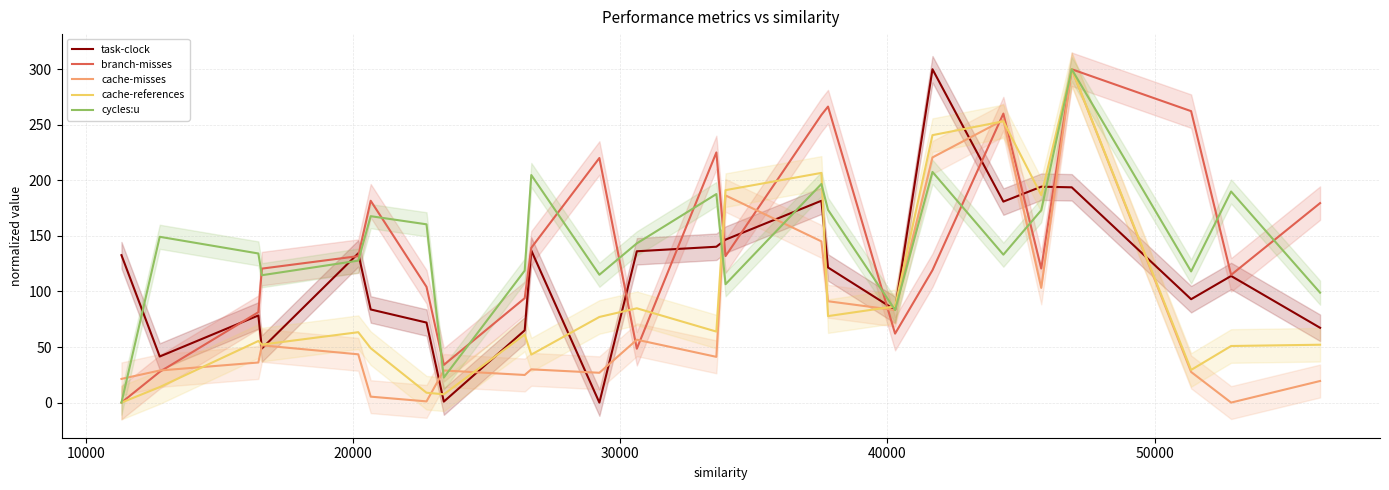

True or false: branch-misses has more than 1 interior local peaks.

True